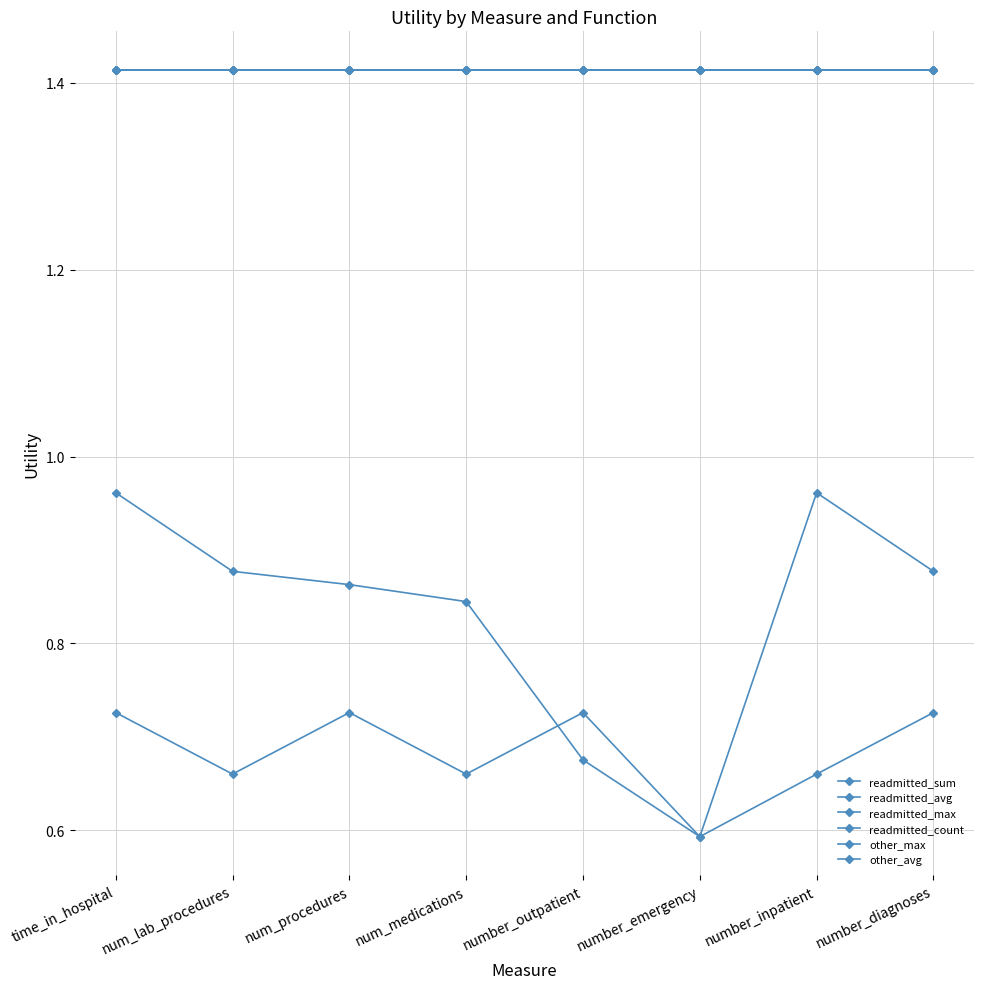

Reading left to right, list all the values displayed in this chart.

readmitted_sum: 1.4	1.4	1.4	1.4	1.4	1.4	1.4	1.4
readmitted_avg: 1.4	1.4	1.4	1.4	1.4	1.4	1.4	1.4
readmitted_max: 1.4	1.4	1.4	1.4	1.4	1.4	1.4	1.4
readmitted_count: 1.4	1.4	1.4	1.4	1.4	1.4	1.4	1.4
other_max: 1.0	0.9	0.9	0.8	0.7	0.6	1.0	0.9
other_avg: 0.7	0.7	0.7	0.7	0.7	0.6	0.7	0.7